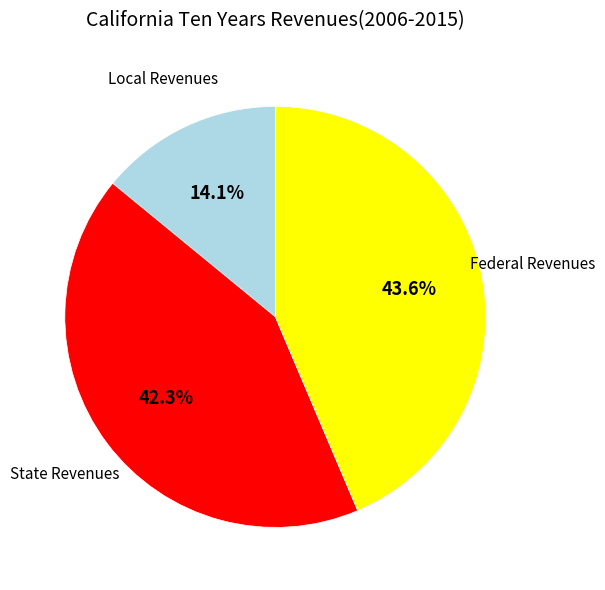

What is the total percentage of Local Revenues and Federal Revenues?

57.7%